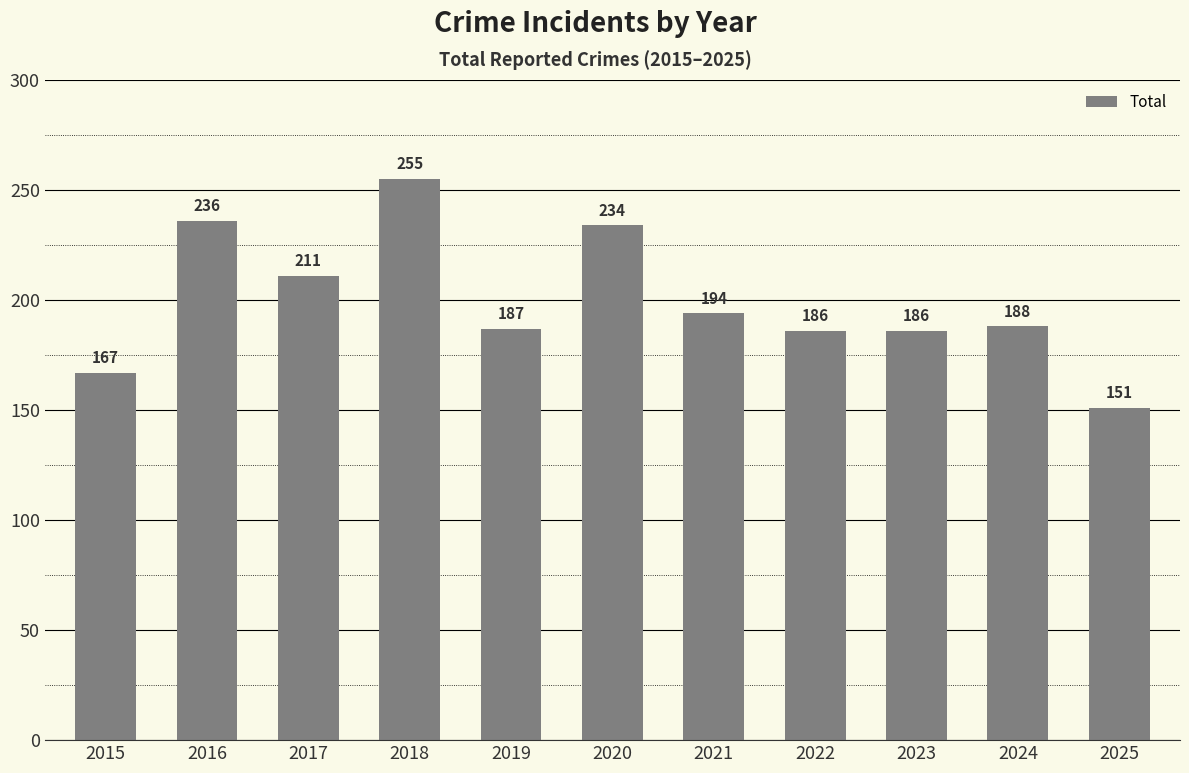

What is the change in value from 2016 to 2024?

-48